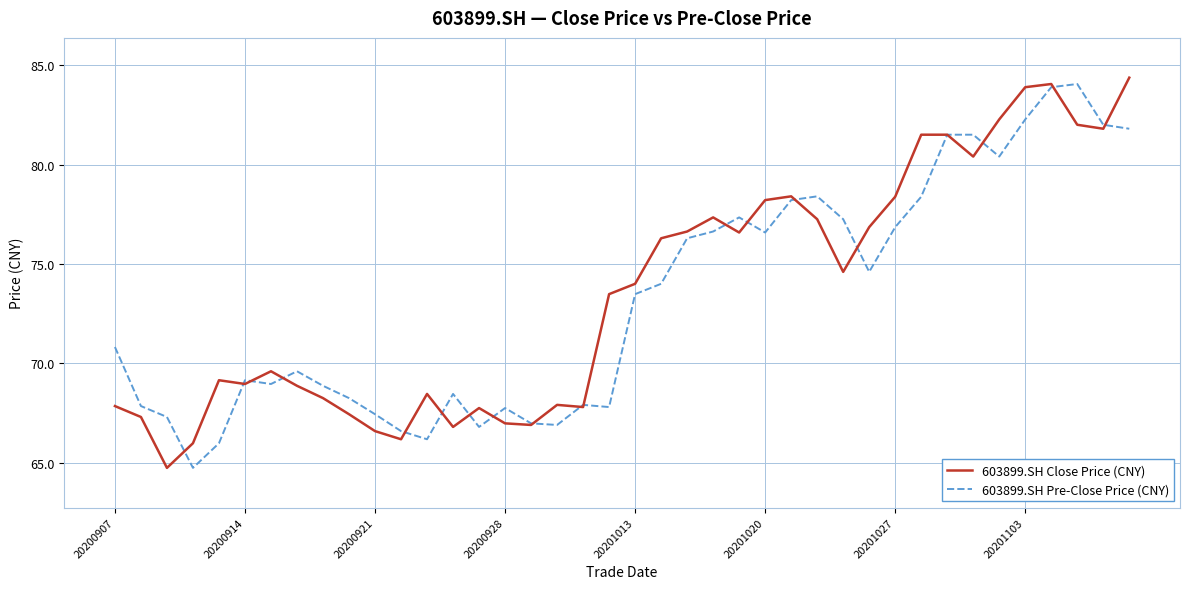

What is the minimum value for 603899.SH Close Price (CNY)?

64.7